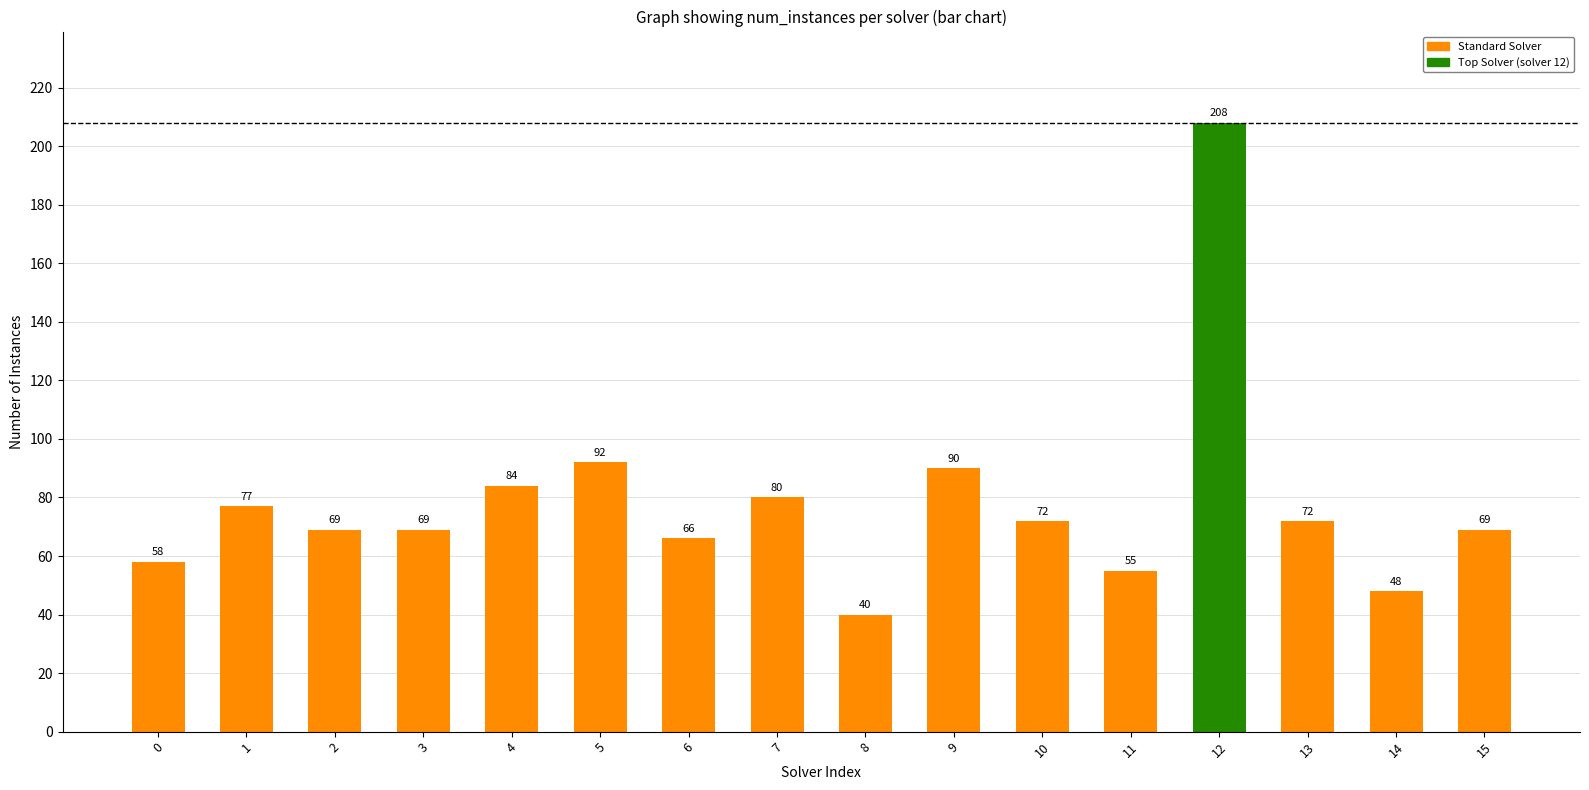

Count the number of categories in the chart.

16